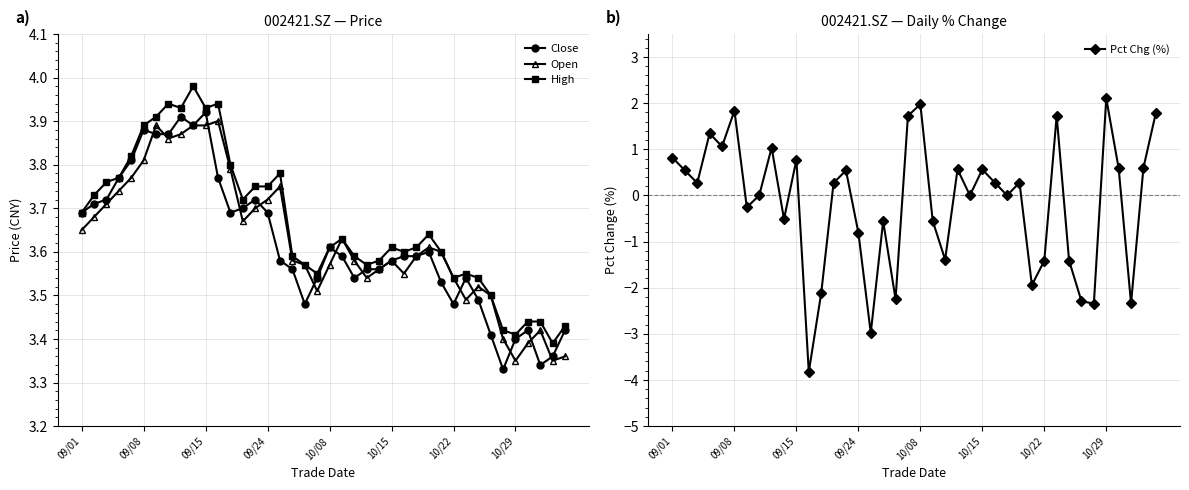

True or false: Close has more than 1 points higher than both neighbors.

True